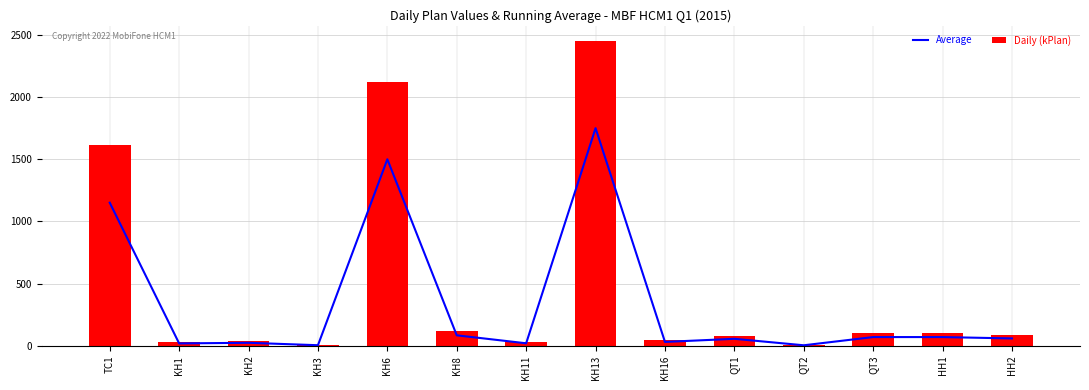

What position from the left is KH6?

5